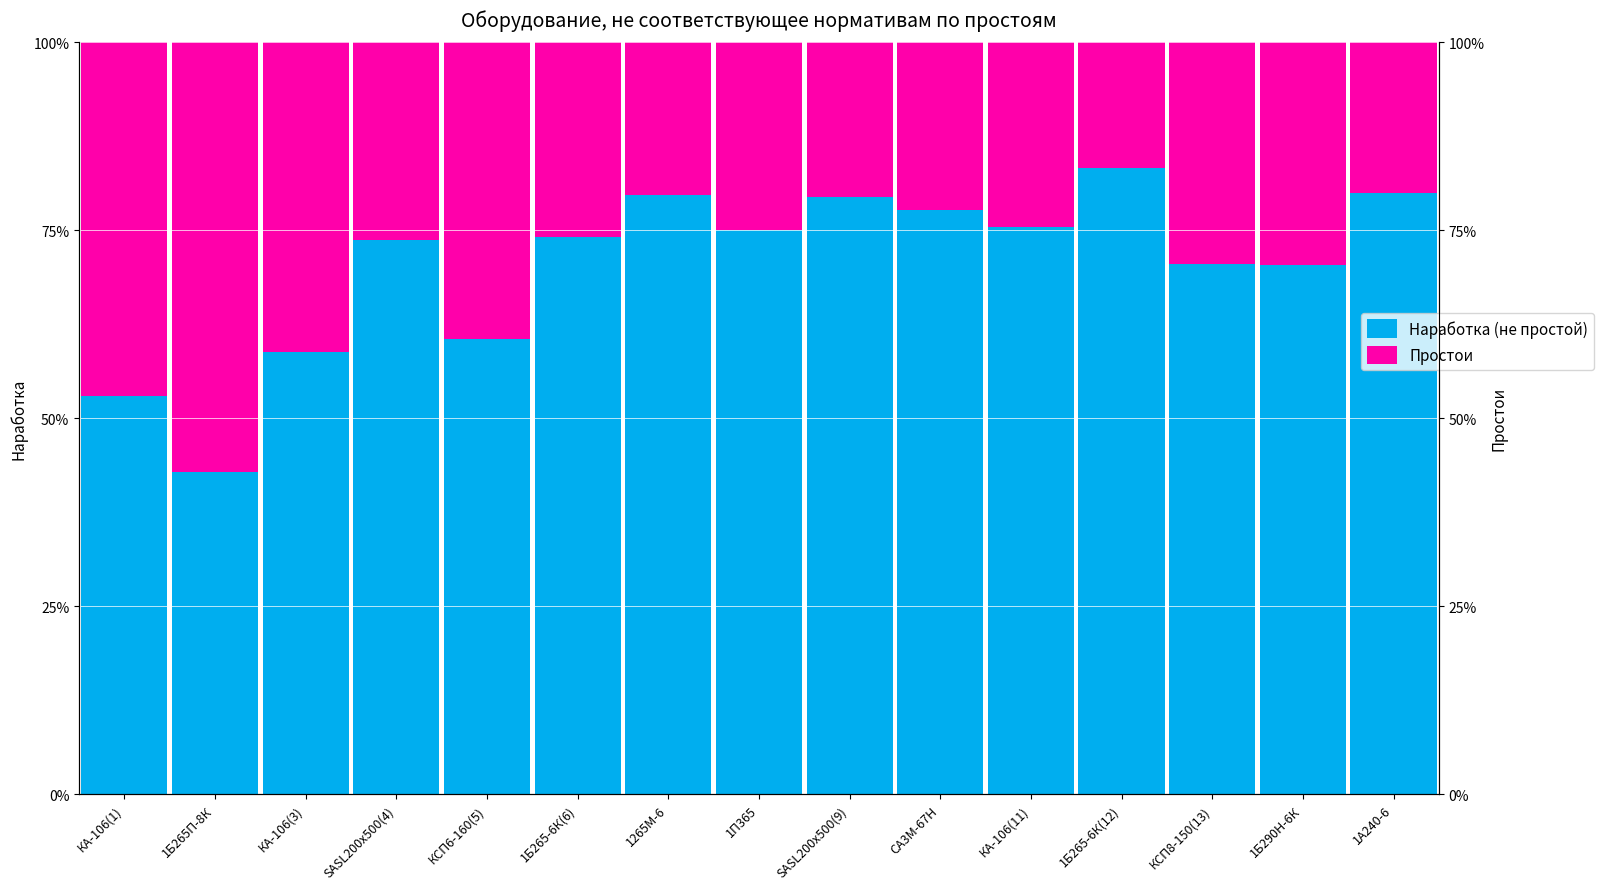

At which label is Простои closest to 36?

КСП6-160(5)